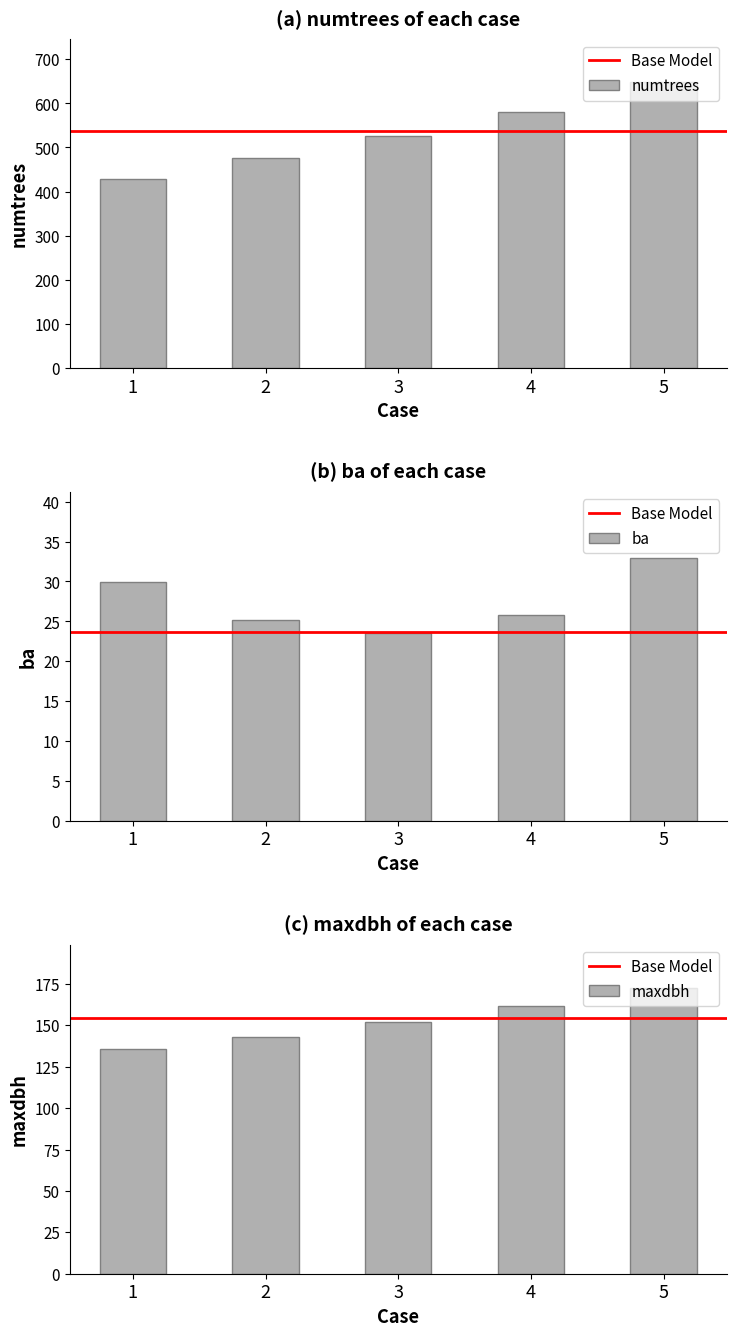

What is the maximum value shown in the chart?

648.4